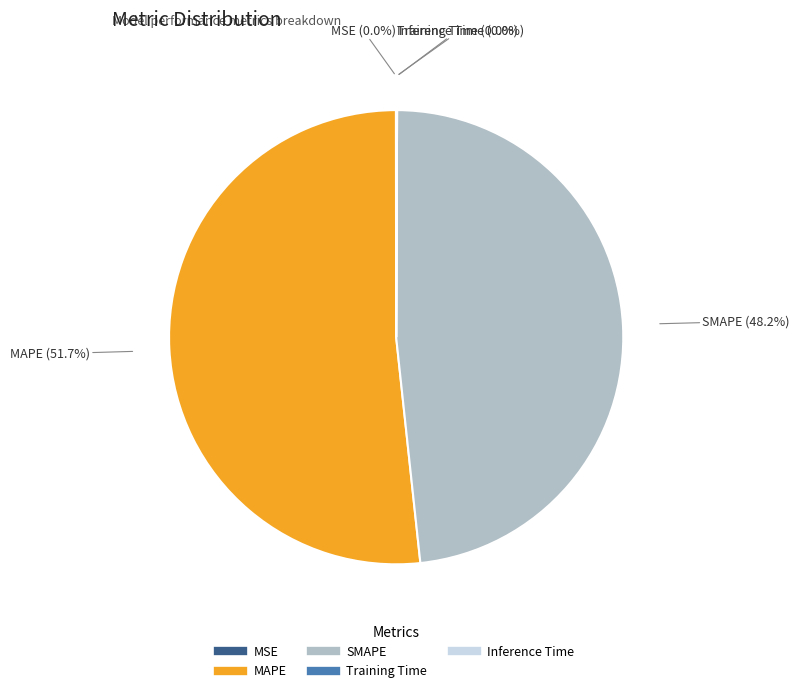

To the nearest percent, what is the difference between the largest and smallest slice percentages?

52%